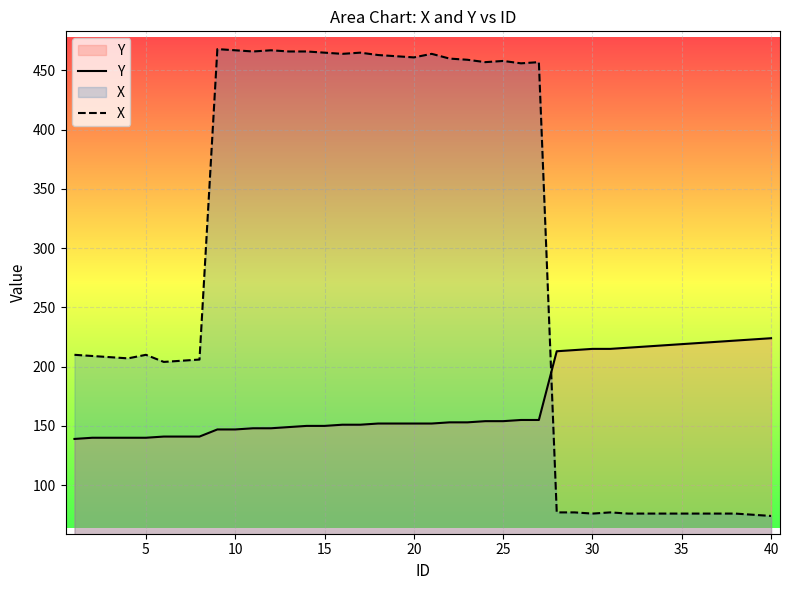

List the series in order of their peak value, lowest first.

Y, X